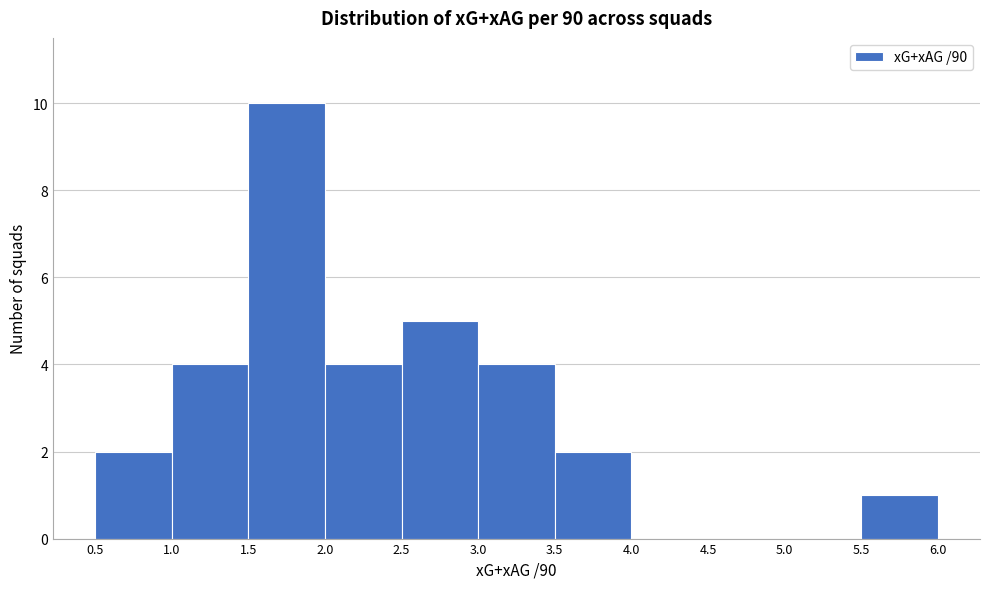

Reading left to right, transcribe this chart: for each bar, give the range it covers on the x-axis and its height. The values are not printed on the chart, so give them approximately, as read against the axis.

0.5 to 1.0: 2
1.0 to 1.5: 4
1.5 to 2.0: 10
2.0 to 2.5: 4
2.5 to 3.0: 5
3.0 to 3.5: 4
3.5 to 4.0: 2
4.0 to 4.5: 0
4.5 to 5.0: 0
5.0 to 5.5: 0
5.5 to 6.0: 1